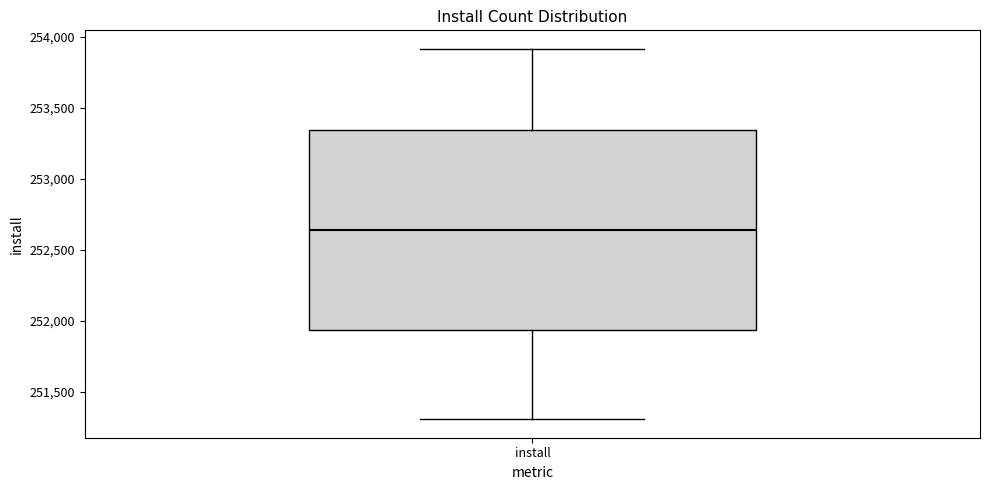

Transcribe this box plot: give where the median line is, the range the box spans, and where the two whiskers end, as read against the y-axis. The values are not printed on the chart, so give them approximately, as read against the axis.

median 252650, box 251950 to 253350, whiskers 251300 to 253900